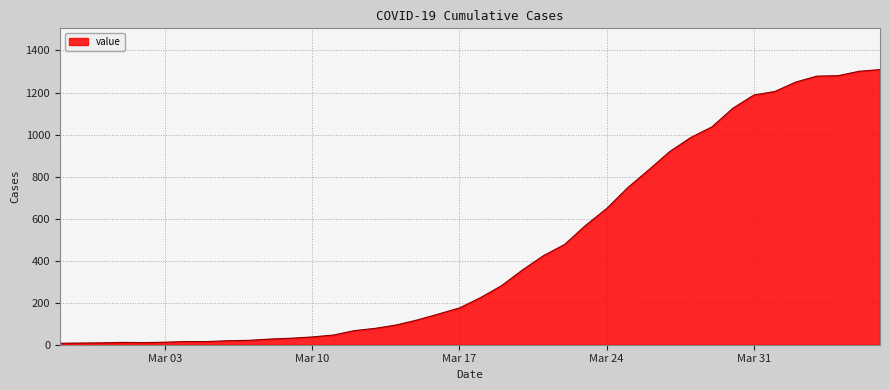

What is the greatest value displayed?

1309